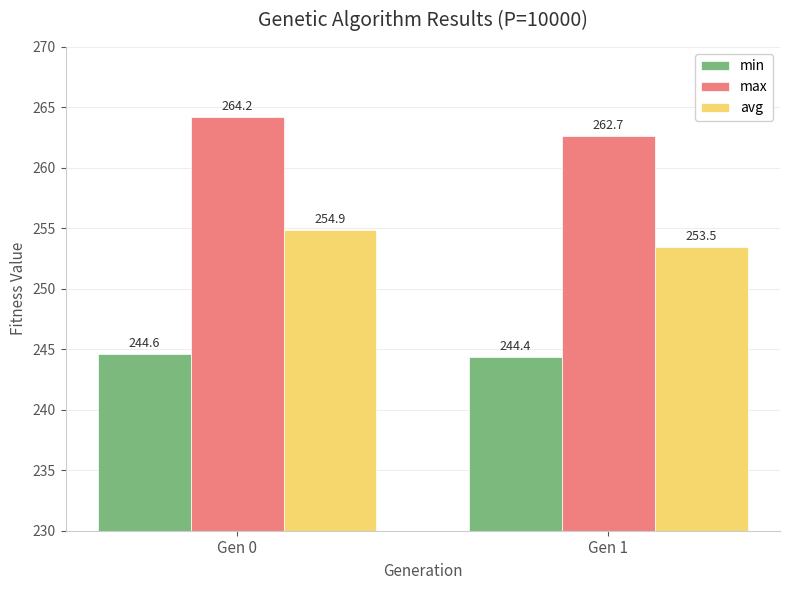

What is the value of the avg bar at the 2nd from the left?

253.5